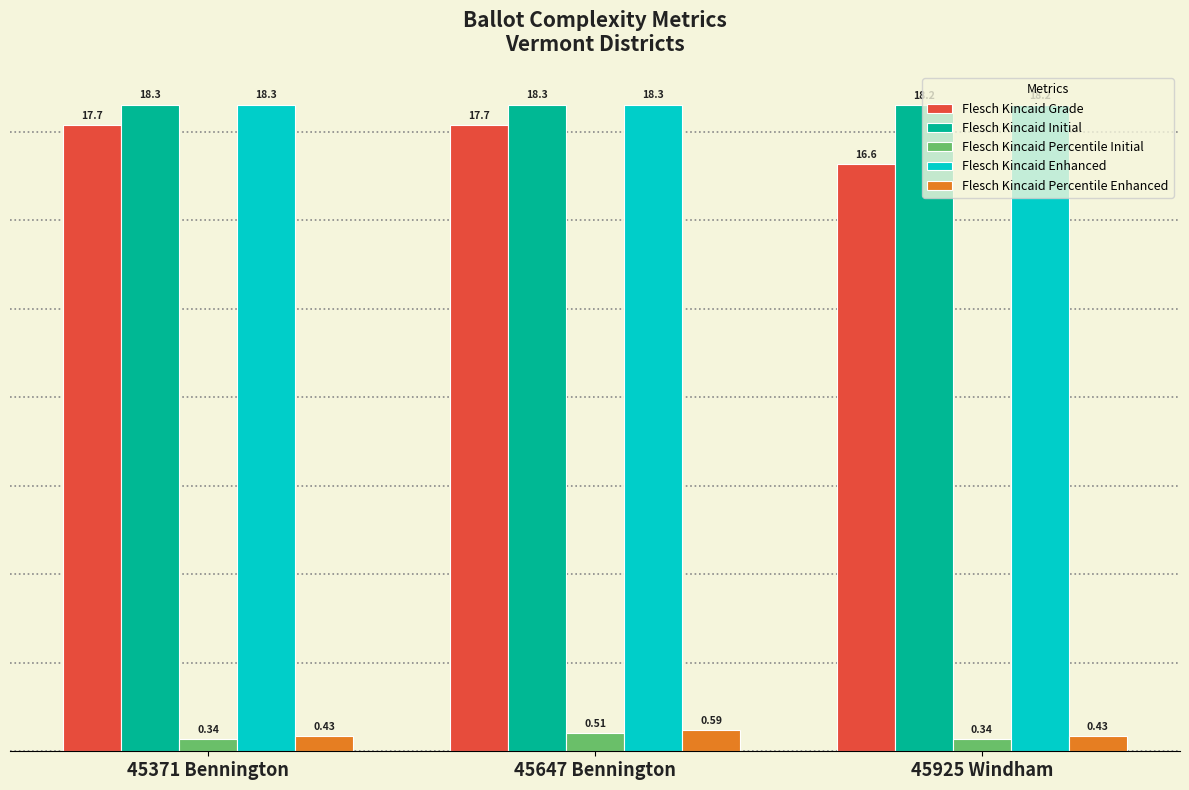

What position from the left is 45371 Bennington?

1